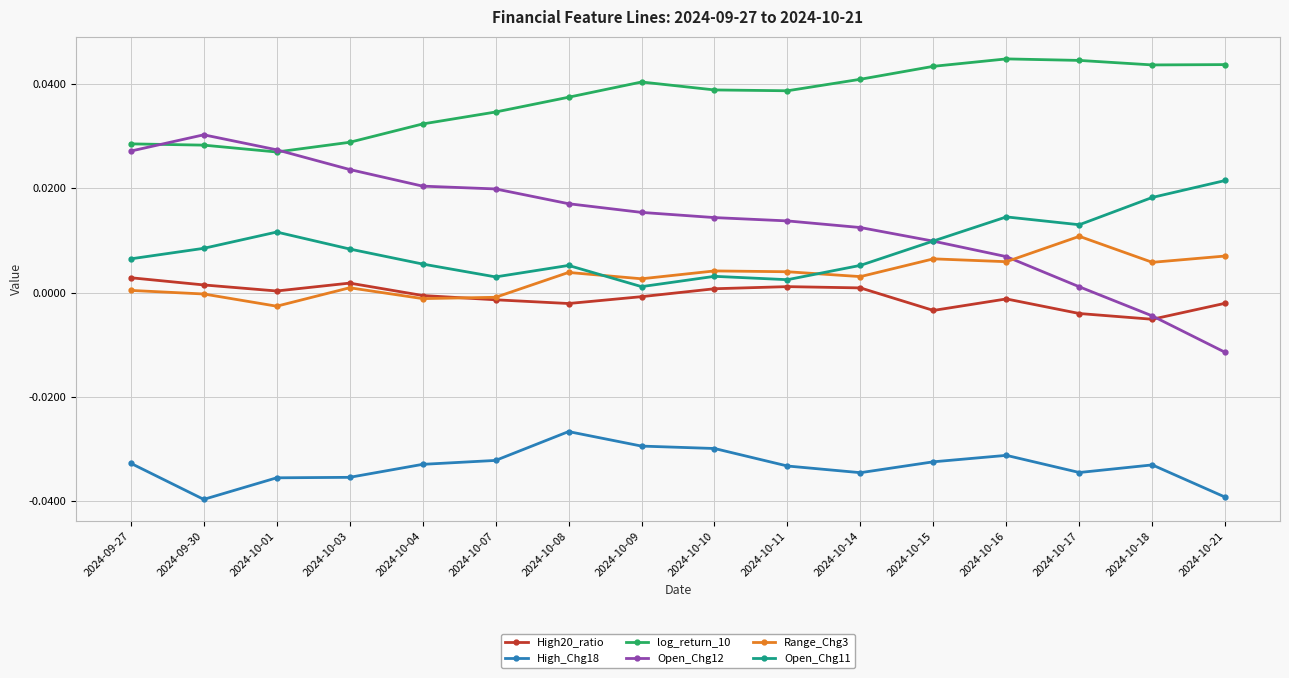

At which category does Range_Chg3 reach its first local valley?

2024-10-01